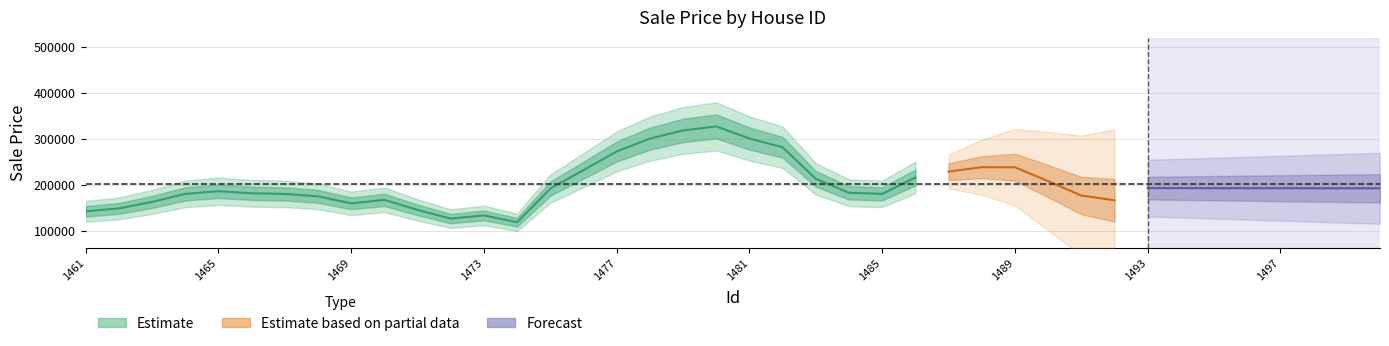

True or false: the data shows 261046.1 at 1469.

False